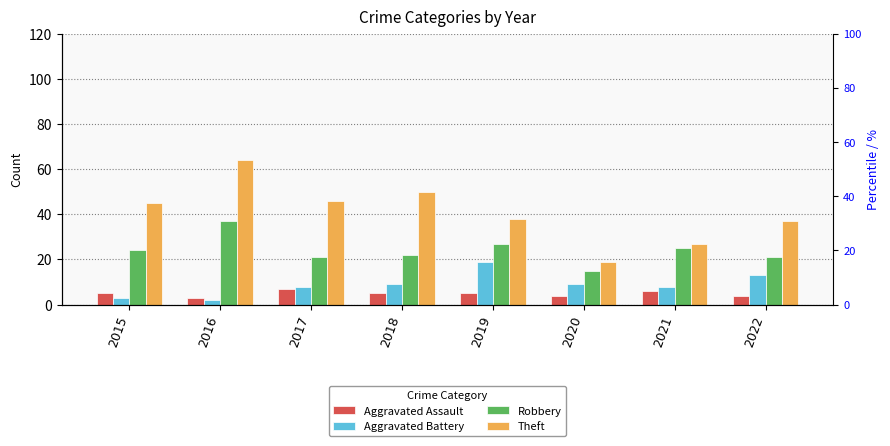

Which series has the largest total across all categories?

Theft